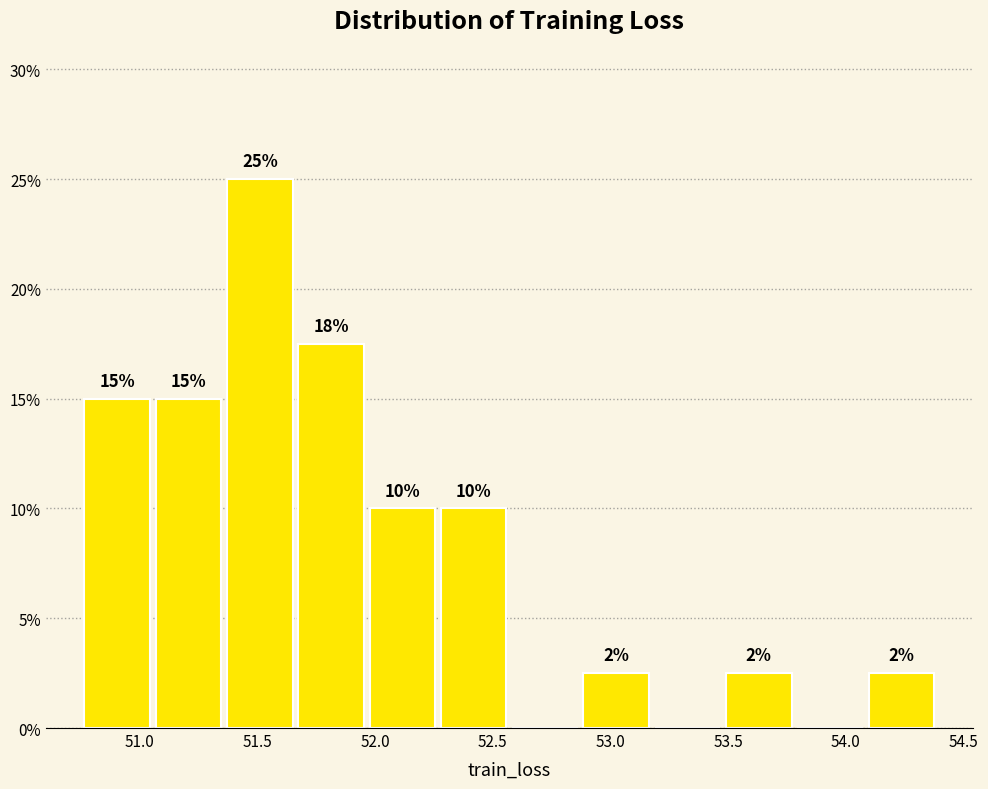

Which range on the x-axis has the tallest bar?

51.35 to 51.65